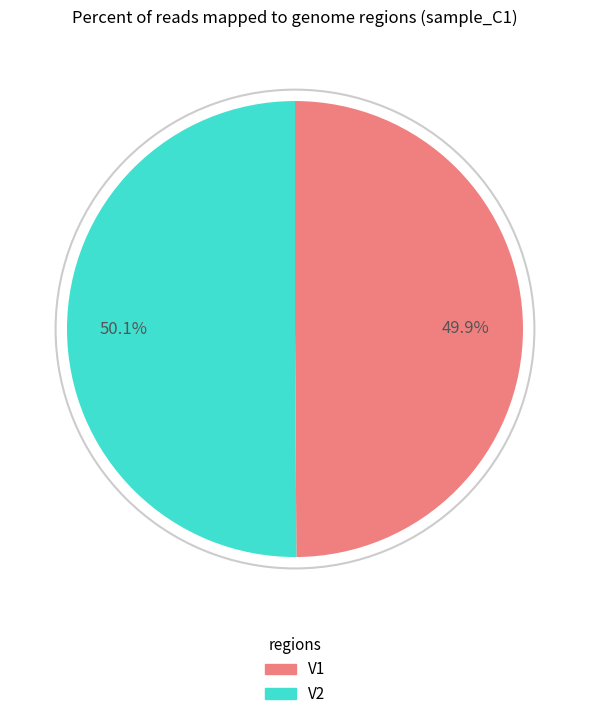

To the nearest percent, what is the average slice percentage?

50%